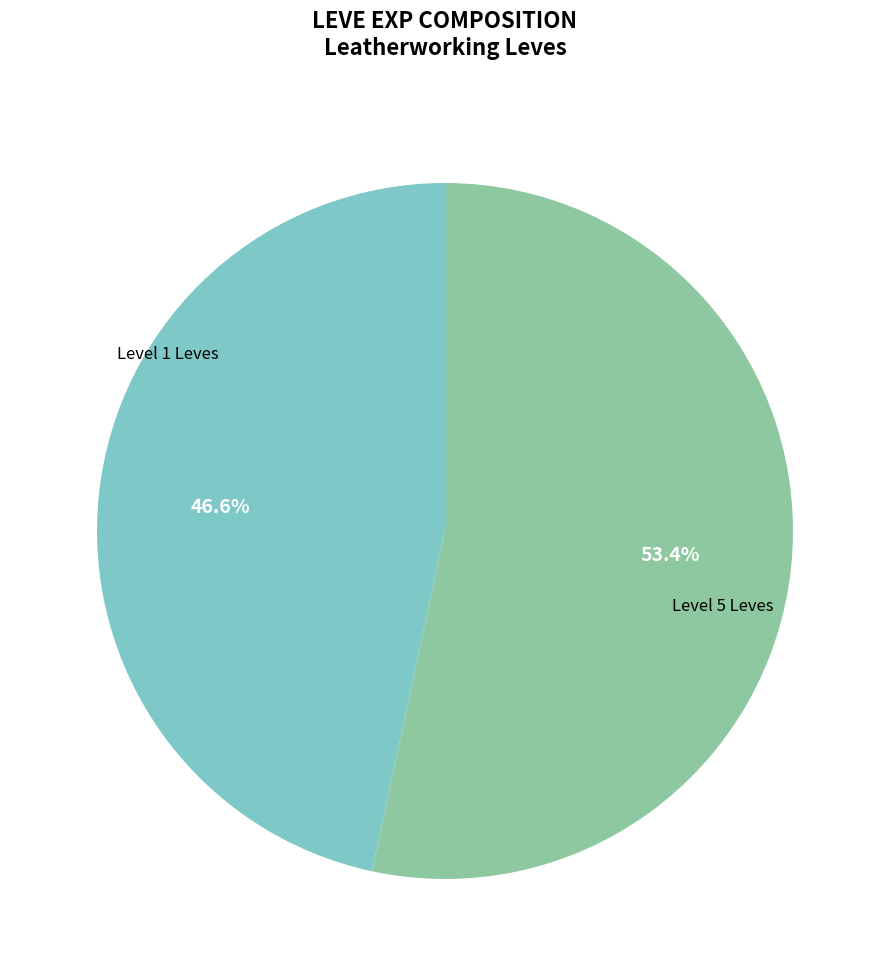

Do Level 5 Leves and Level 1 Leves together represent more than half of the pie?

Yes